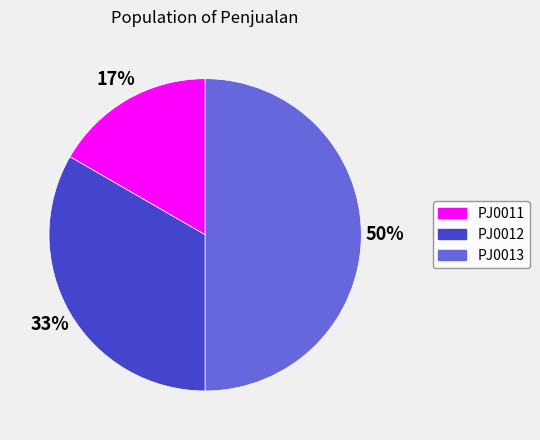

Is it true that PJ0012 is 33% of the pie?

True